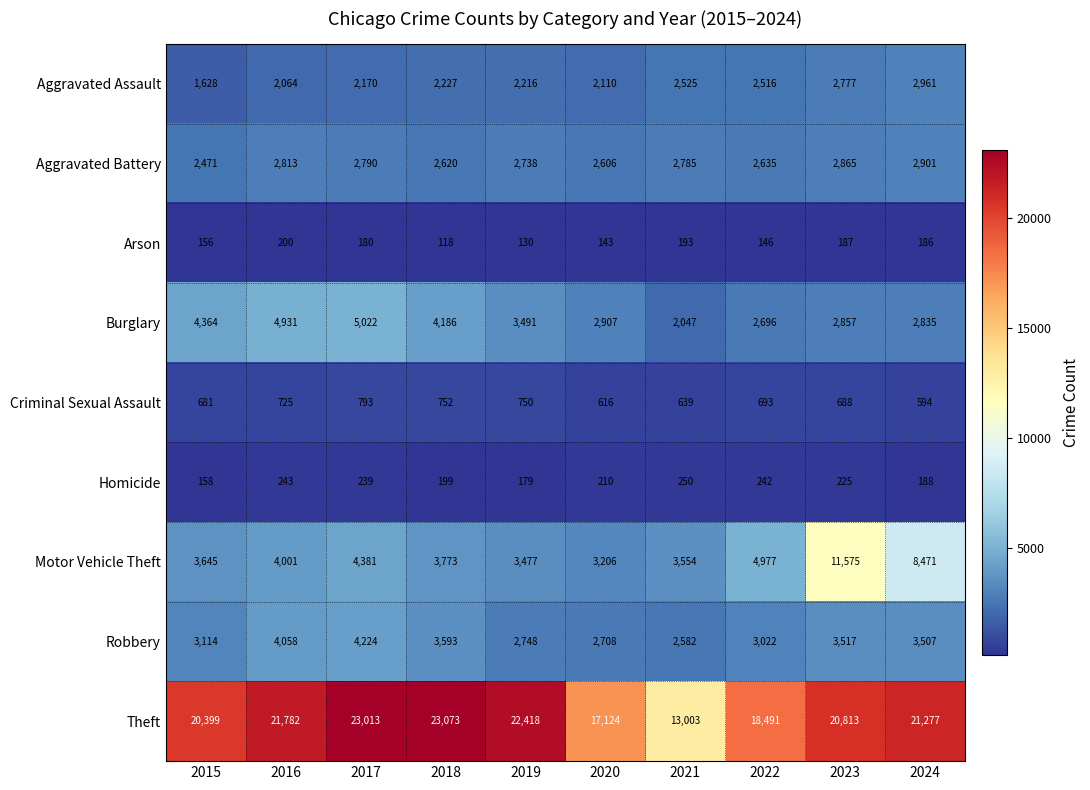

What is the difference between the second highest and minimum values in the Motor Vehicle Theft series?

5265